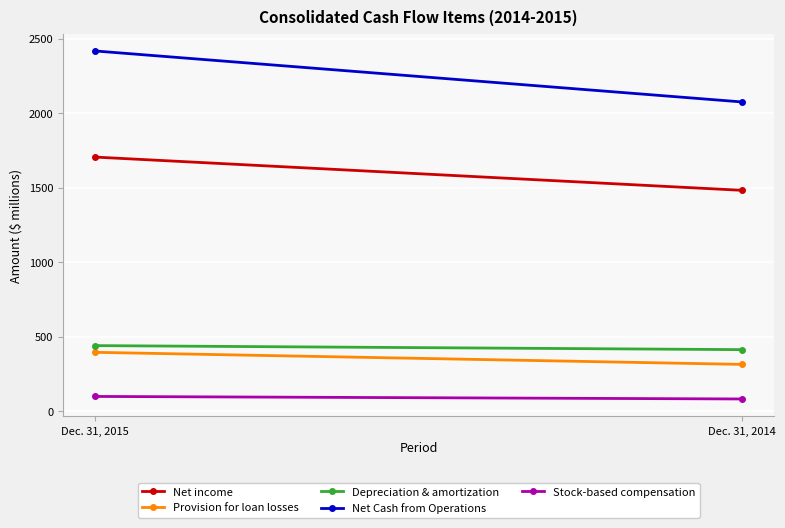

What is the sum of all Net Cash from Operations values?

4494